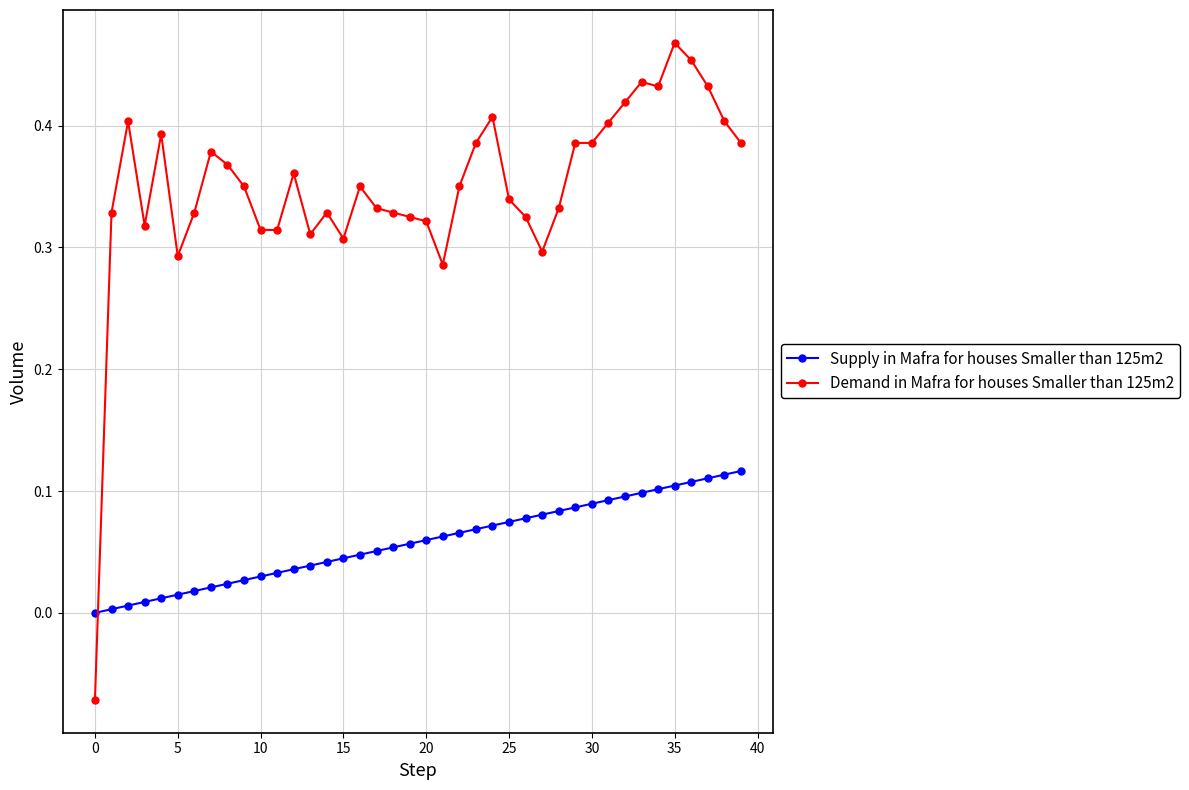

List the series in order of their overall mean, lowest first.

Supply in Mafra for houses Smaller than 125m2, Demand in Mafra for houses Smaller than 125m2